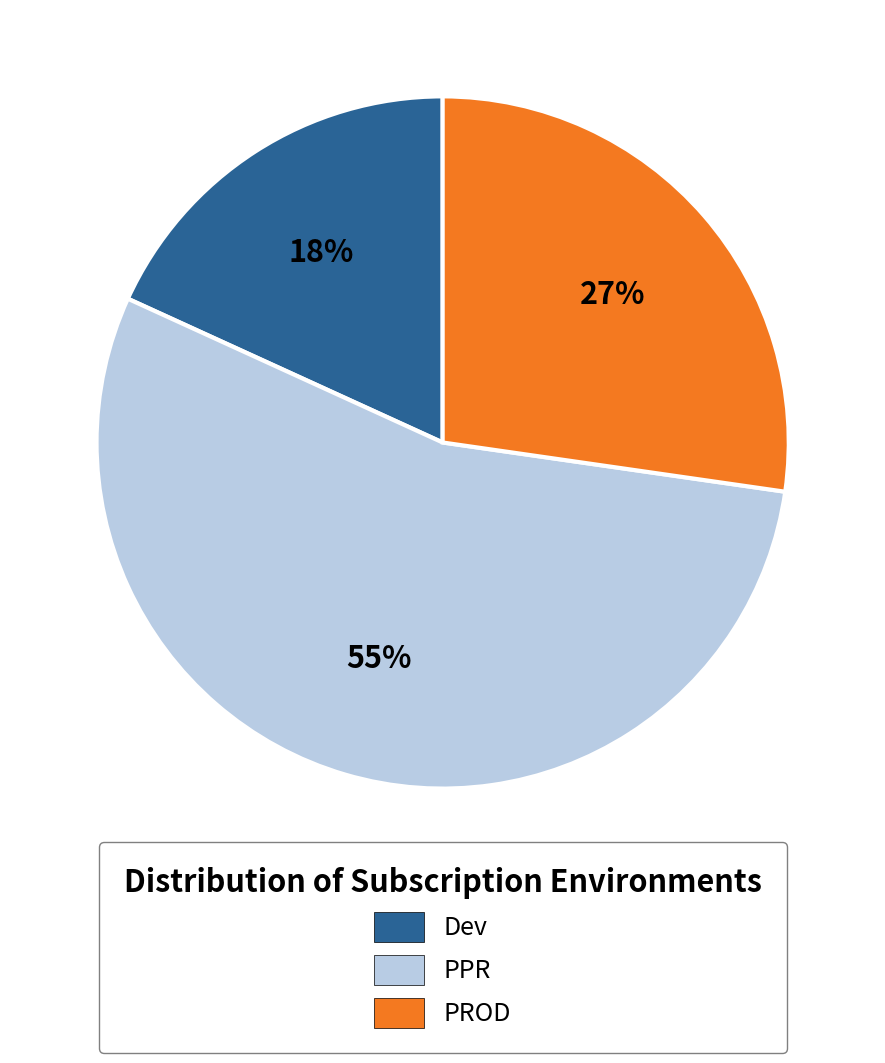

To the nearest percent, what is the average slice percentage?

33%